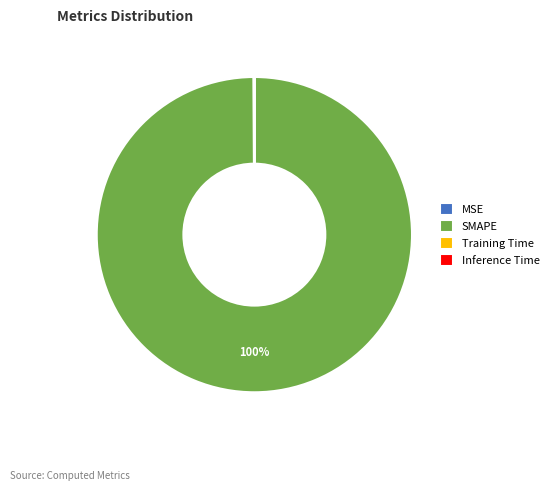

Is there a majority slice in this chart?

Yes